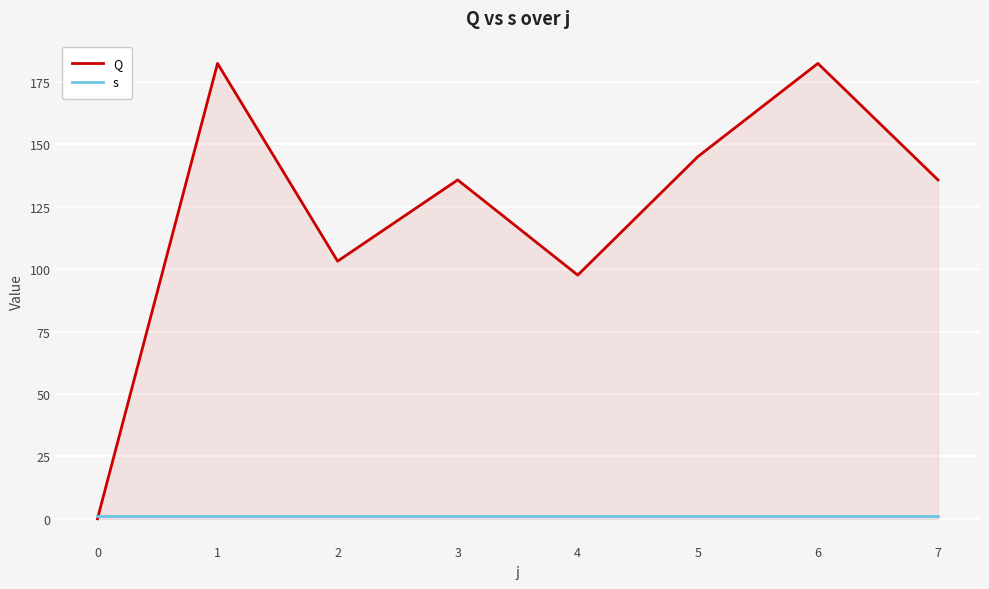

What is the value of the s point at the 7th from the left?

1.0